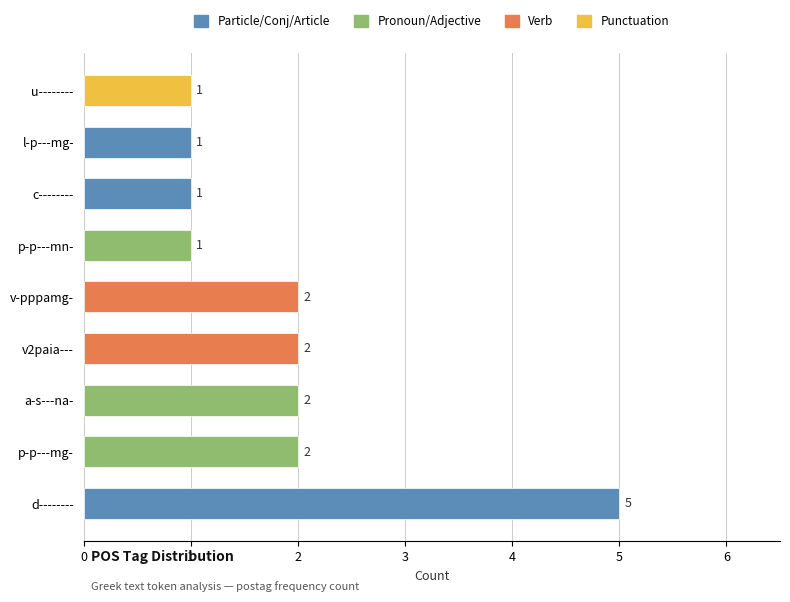

Count the values in the range 1 to 2.

8